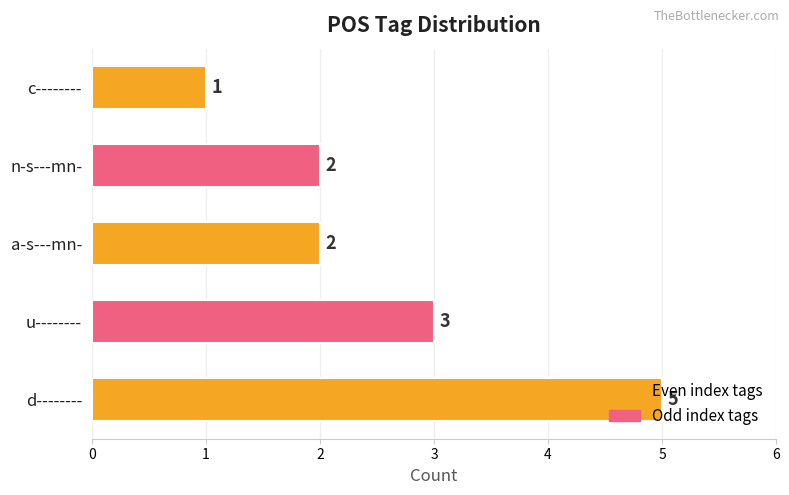

What is the average value?

3